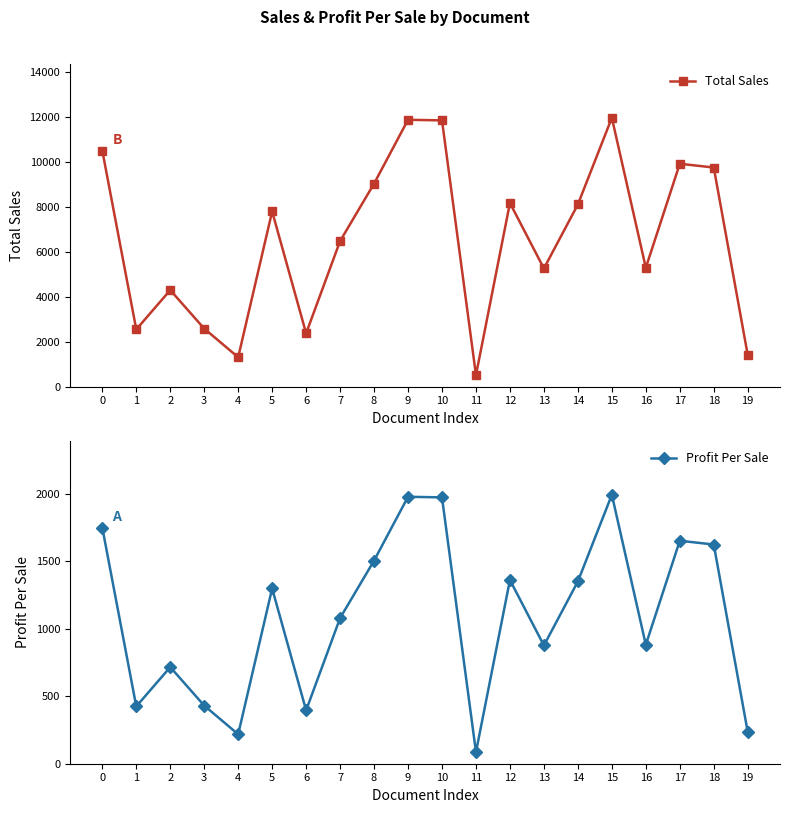

Reading left to right, what are all the values shown in this chart?

Total Sales: 0=10503.6	1=2548.8	2=4298.4	3=2586.0	4=1310.4	5=7797.6	6=2374.8	7=6478.8	8=9036.0	9=11875.2	10=11848.8	11=516.0	12=8173.2	13=5260.8	14=8109.6	15=11964.0	16=5292.0	17=9919.2	18=9751.2	19=1413.6
Profit Per Sale: 0=1750.6	1=424.8	2=716.4	3=431.0	4=218.4	5=1299.6	6=395.8	7=1079.8	8=1506.0	9=1979.2	10=1974.8	11=86.0	12=1362.2	13=876.8	14=1351.6	15=1994.0	16=882.0	17=1653.2	18=1625.2	19=235.6